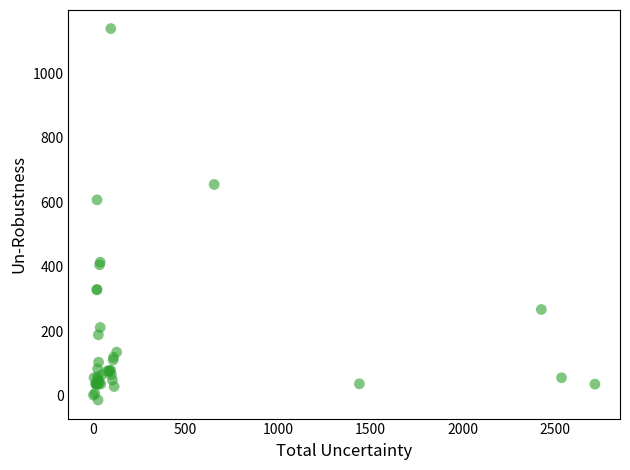

What Y value in the scatter plot is closest to 562?

607.2